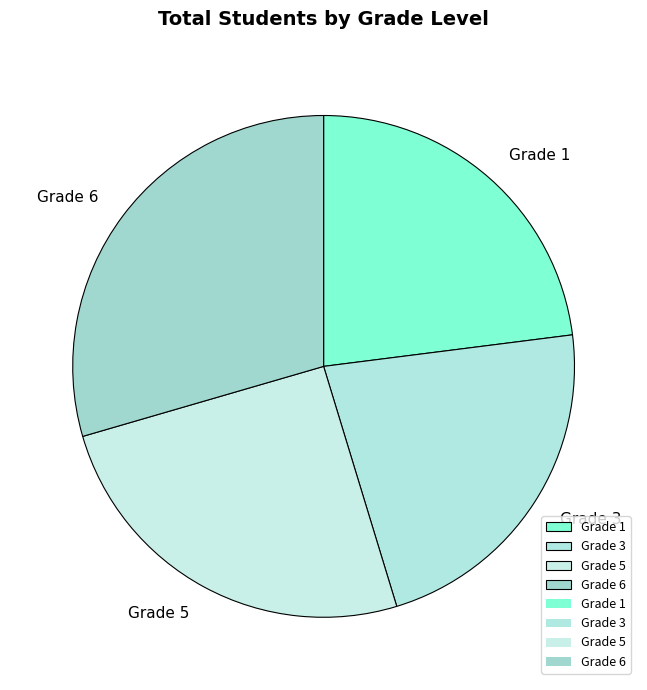

Is the sum of Grade 1 and Grade 6 greater than half?

Yes